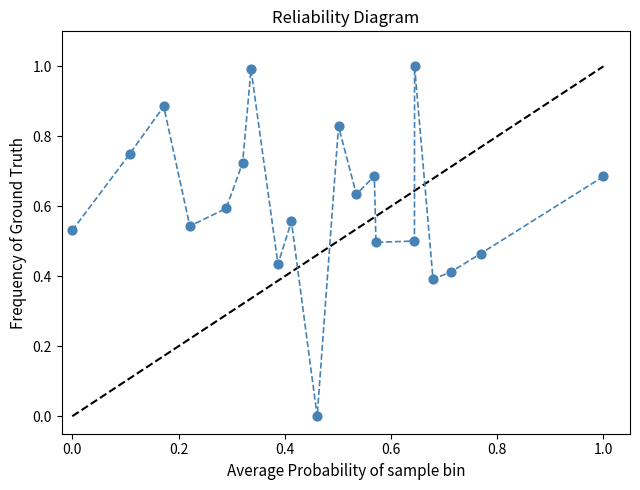

What is the range of Y values (max minus min)?

1.0